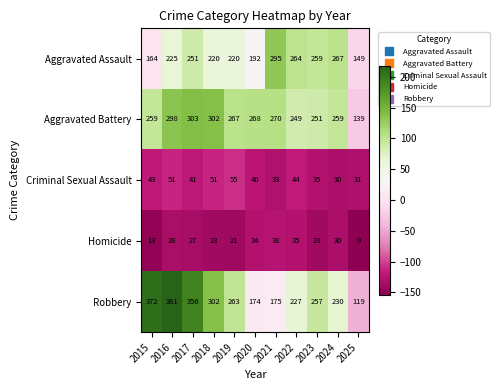

The value of Aggravated Assault at 2024 is 267. True or false?

True